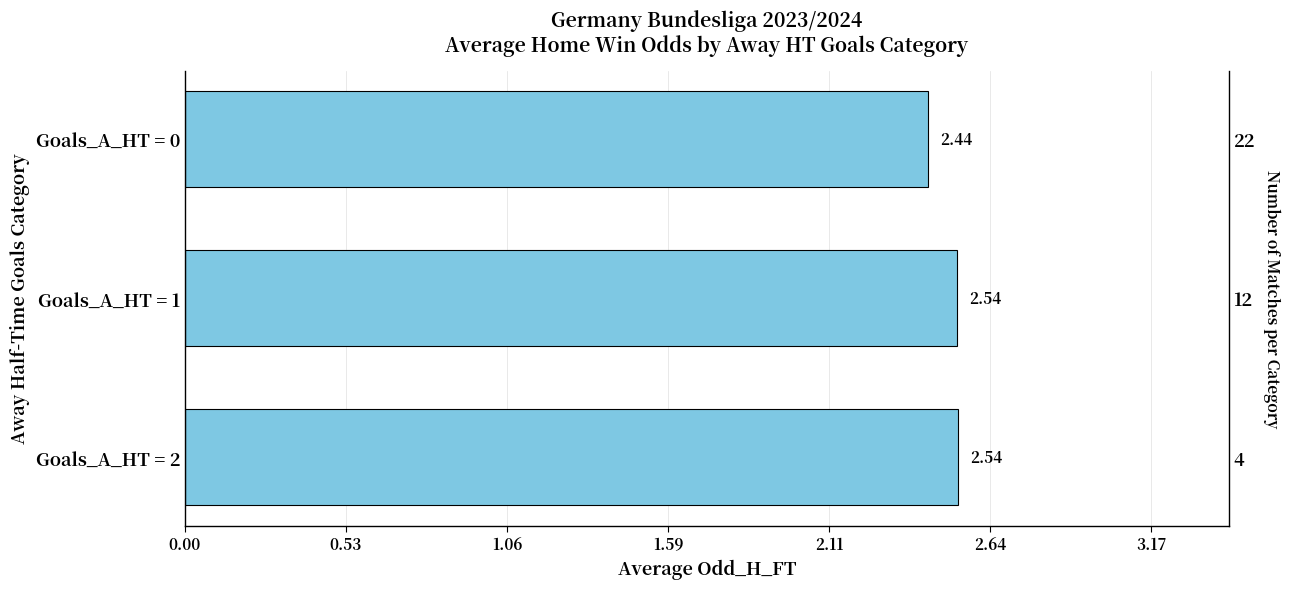

What position from the left is 0.00?

1